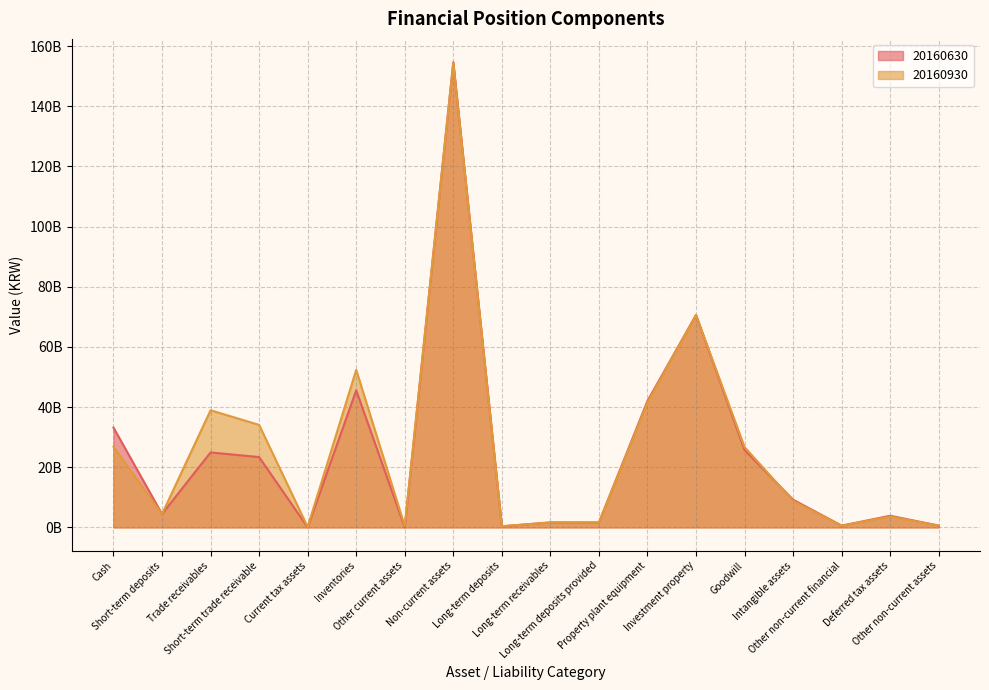

Rank the series at Other current assets from lowest to highest value.

20160630, 20160930